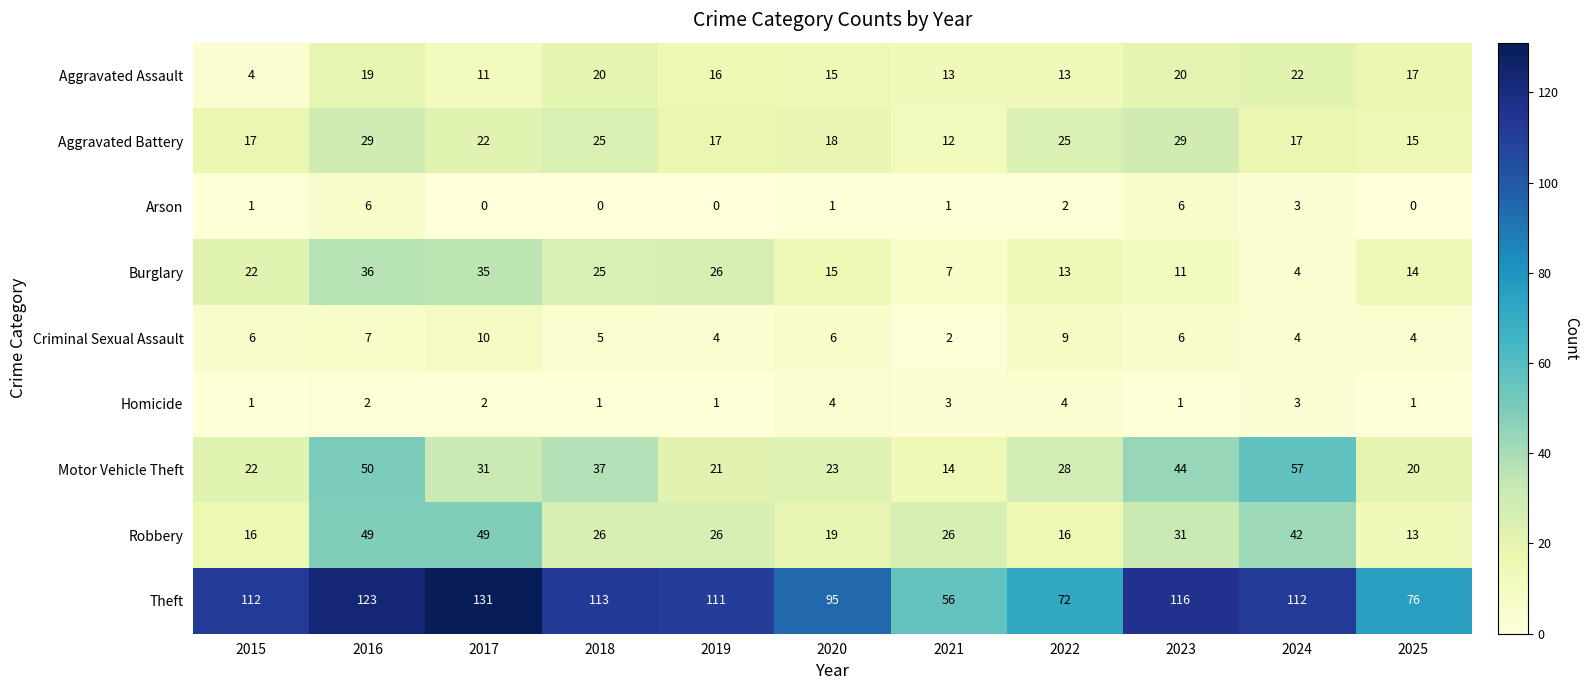

Count the Criminal Sexual Assault values in the range 4 to 7.

8